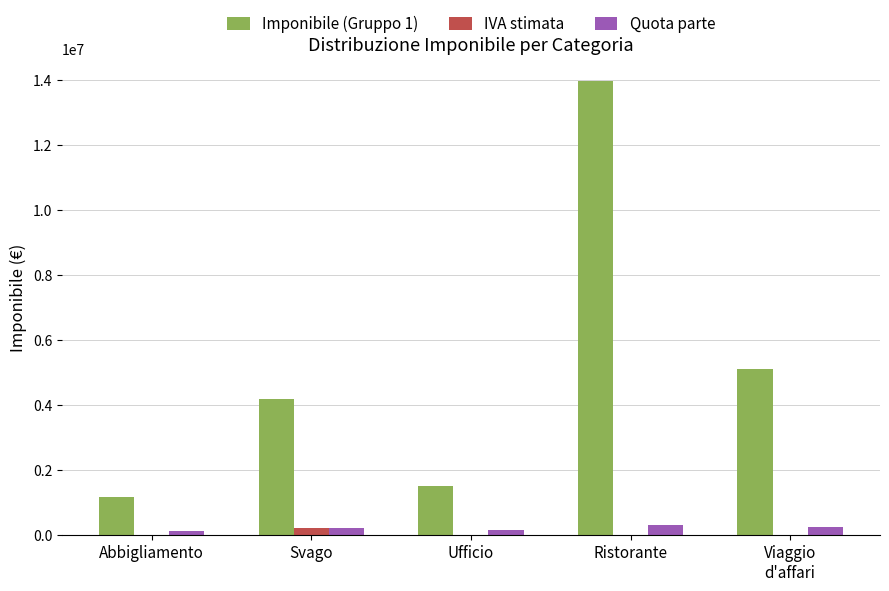

The value of IVA stimata at Ristorante is 0. True or false?

True